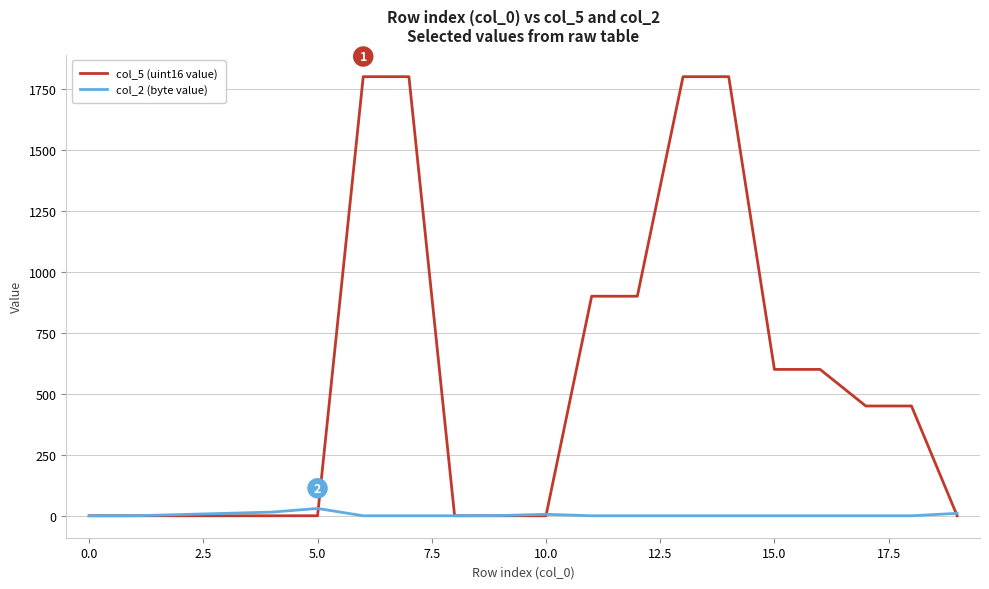

What is the maximum value shown in the chart?

1800